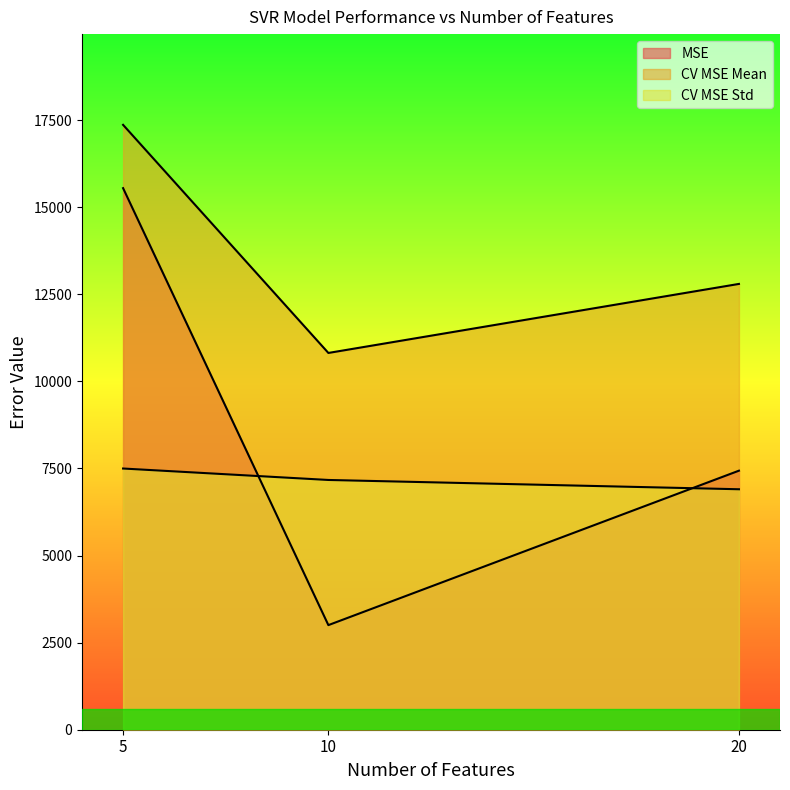

Reading left to right, transcribe all the data shown in this chart.

MSE: 15547.8	3003.0	7436.6
CV MSE Mean: 17365.0	10816.4	12798.2
CV MSE Std: 7498.7	7170.1	6903.4